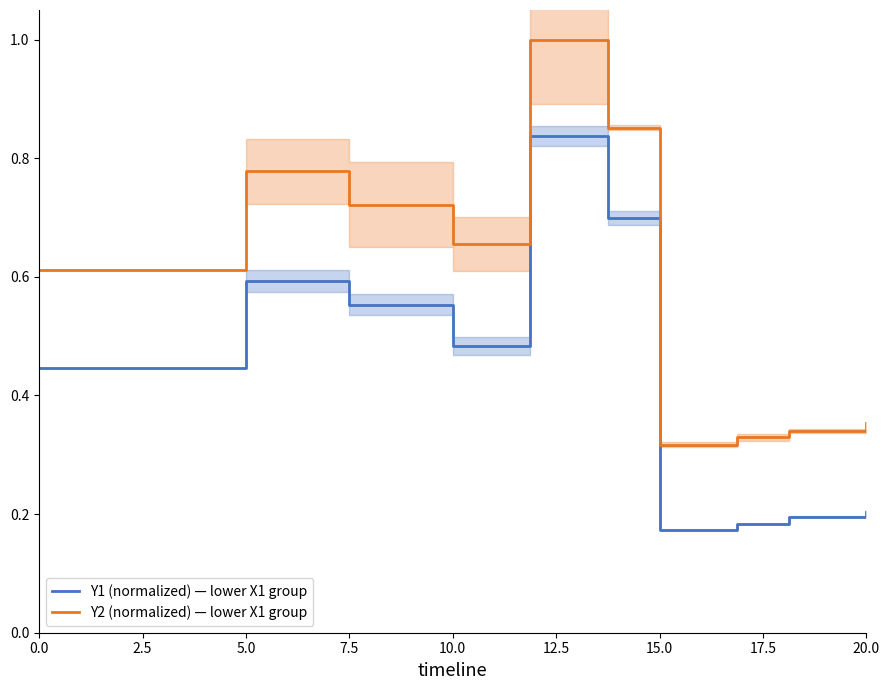

What is the label of the 6th point from the left?

12.5